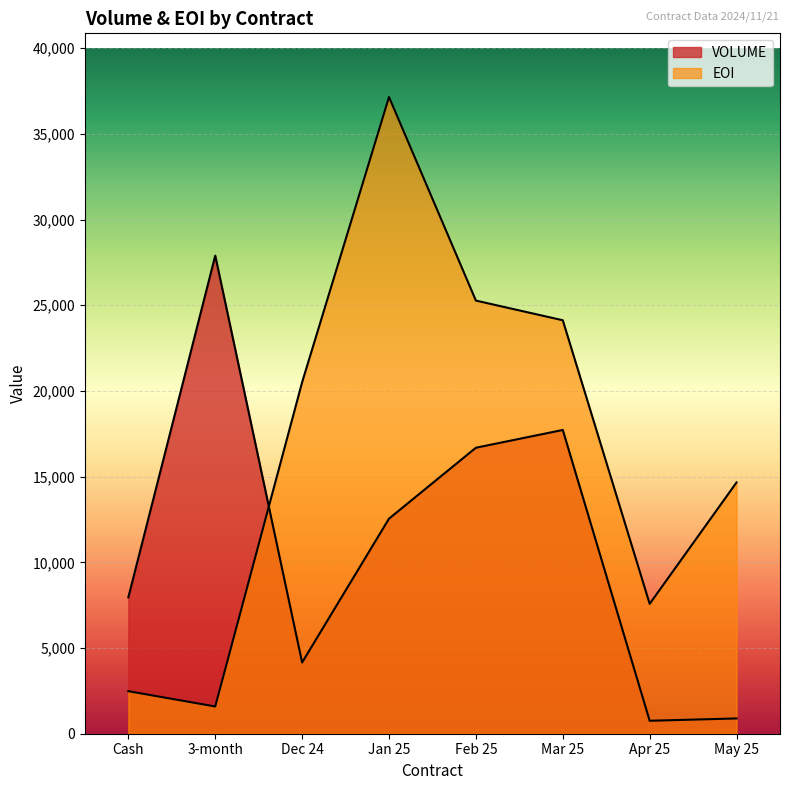

At which category does VOLUME reach its first local valley?

Dec 24